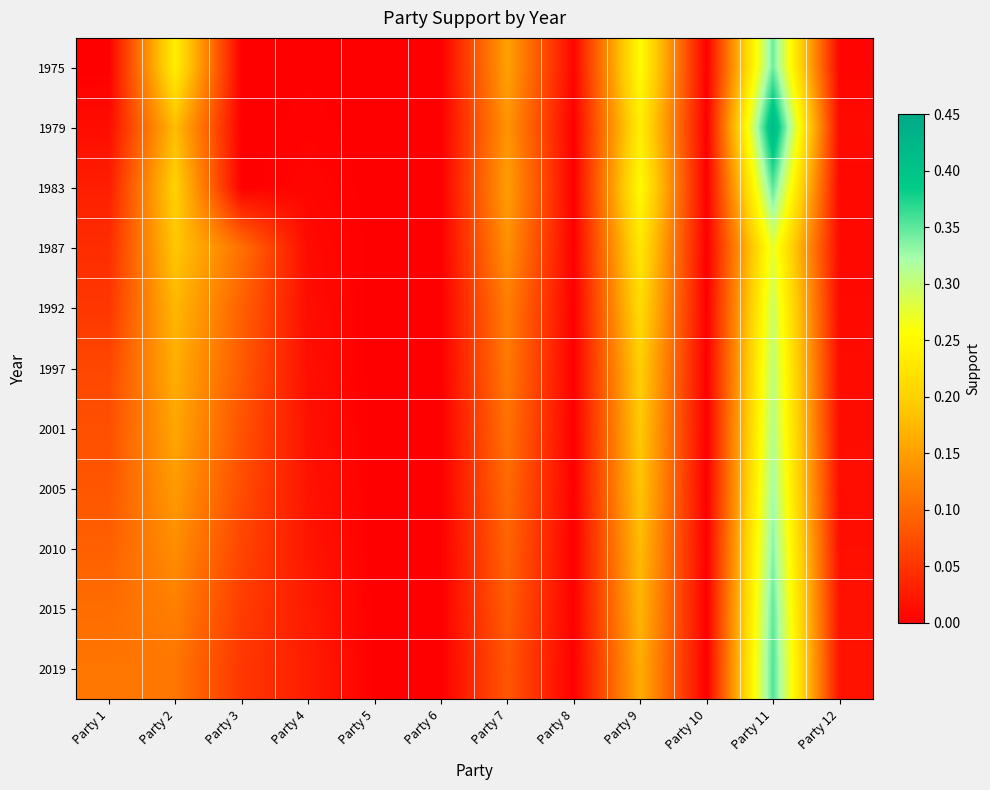

Reading left to right, what are all the values shown in this chart?

1975: Party 1=0.0	Party 2=0.2	Party 3=0.0	Party 4=0.0	Party 5=0.0	Party 6=0.0	Party 7=0.2	Party 8=0.0	Party 9=0.3	Party 10=0.0	Party 11=0.3	Party 12=0.0
1979: Party 1=0.0	Party 2=0.2	Party 3=0.0	Party 4=0.0	Party 5=0.0	Party 6=0.0	Party 7=0.1	Party 8=0.0	Party 9=0.2	Party 10=0.0	Party 11=0.4	Party 12=0.0
1983: Party 1=0.0	Party 2=0.2	Party 3=0.0	Party 4=0.0	Party 5=0.0	Party 6=0.0	Party 7=0.1	Party 8=0.0	Party 9=0.3	Party 10=0.0	Party 11=0.4	Party 12=0.0
1987: Party 1=0.0	Party 2=0.2	Party 3=0.1	Party 4=0.0	Party 5=0.0	Party 6=0.0	Party 7=0.1	Party 8=0.0	Party 9=0.2	Party 10=0.0	Party 11=0.3	Party 12=0.0
1992: Party 1=0.1	Party 2=0.2	Party 3=0.1	Party 4=0.0	Party 5=0.0	Party 6=0.0	Party 7=0.1	Party 8=0.0	Party 9=0.2	Party 10=0.0	Party 11=0.3	Party 12=0.0
1997: Party 1=0.1	Party 2=0.2	Party 3=0.1	Party 4=0.0	Party 5=0.0	Party 6=0.0	Party 7=0.1	Party 8=0.0	Party 9=0.2	Party 10=0.0	Party 11=0.3	Party 12=0.0
2001: Party 1=0.1	Party 2=0.2	Party 3=0.1	Party 4=0.0	Party 5=0.0	Party 6=0.0	Party 7=0.1	Party 8=0.0	Party 9=0.2	Party 10=0.0	Party 11=0.3	Party 12=0.0
2005: Party 1=0.1	Party 2=0.1	Party 3=0.1	Party 4=0.0	Party 5=0.0	Party 6=0.0	Party 7=0.1	Party 8=0.0	Party 9=0.2	Party 10=0.0	Party 11=0.3	Party 12=0.0
2010: Party 1=0.1	Party 2=0.1	Party 3=0.1	Party 4=0.0	Party 5=0.0	Party 6=0.0	Party 7=0.1	Party 8=0.0	Party 9=0.2	Party 10=0.0	Party 11=0.3	Party 12=0.0
2015: Party 1=0.1	Party 2=0.1	Party 3=0.1	Party 4=0.0	Party 5=0.0	Party 6=0.0	Party 7=0.1	Party 8=0.0	Party 9=0.2	Party 10=0.0	Party 11=0.3	Party 12=0.0
2019: Party 1=0.1	Party 2=0.1	Party 3=0.1	Party 4=0.0	Party 5=0.0	Party 6=0.0	Party 7=0.1	Party 8=0.0	Party 9=0.2	Party 10=0.0	Party 11=0.4	Party 12=0.0